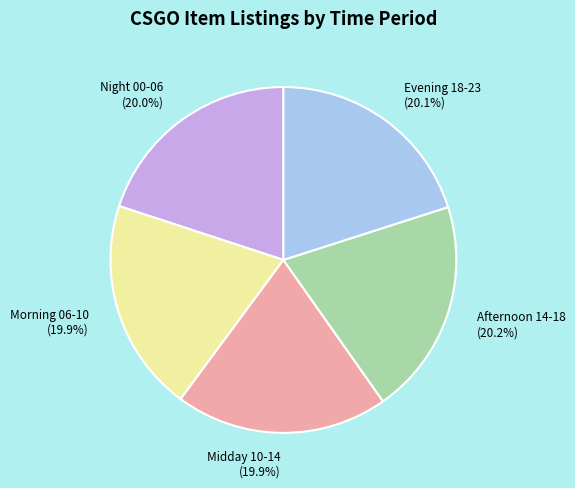

Is there any slice that represents more than half of the pie?

No